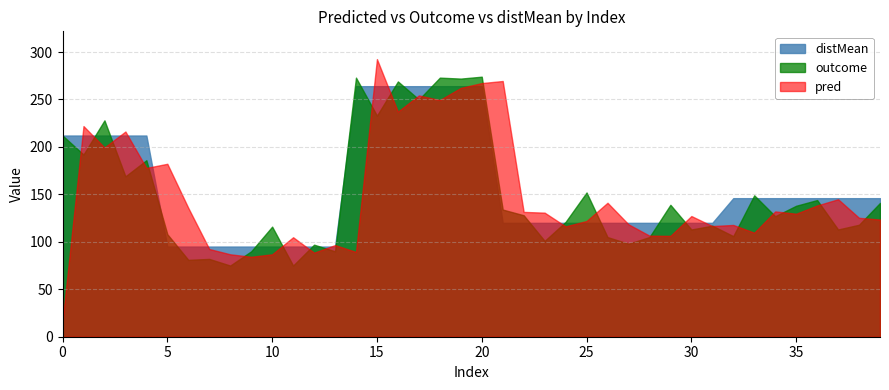

What is the greatest value displayed?

292.5